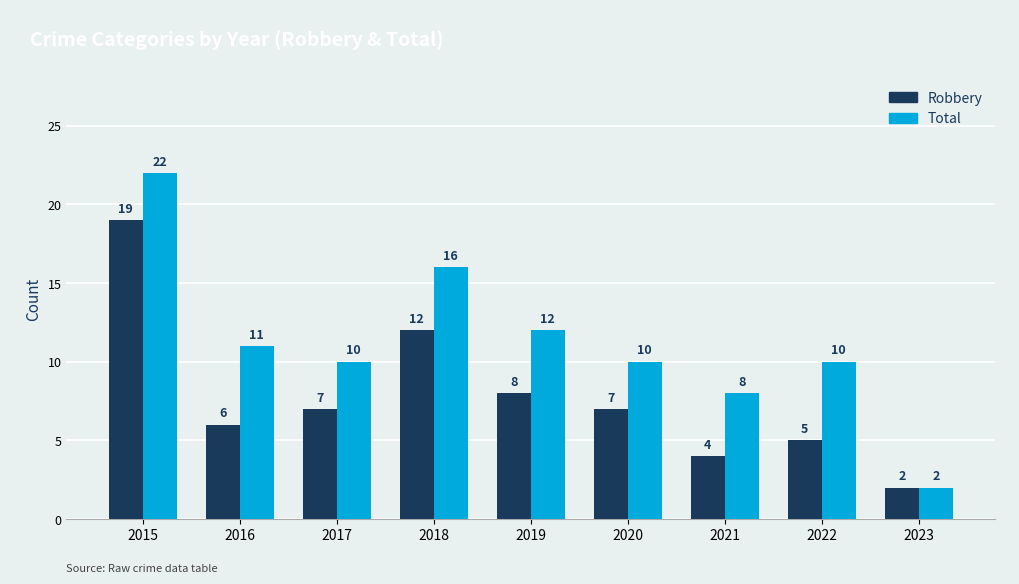

What is the difference between the Total values at 2018 and 2015?

6